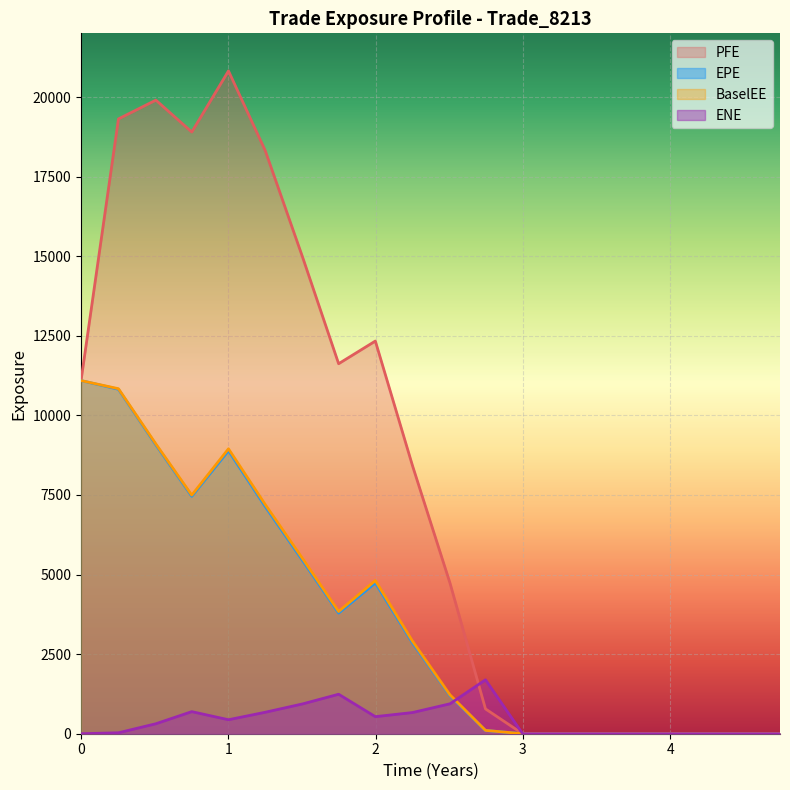

Which series has the largest total across all categories?

PFE